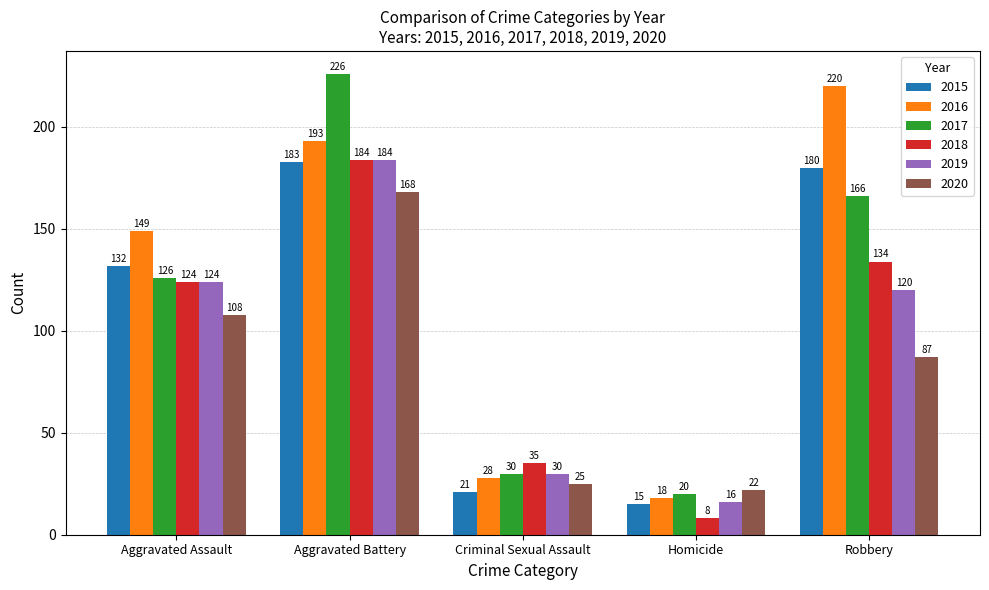

What is the spread (max minus min) of values at Aggravated Battery?

58